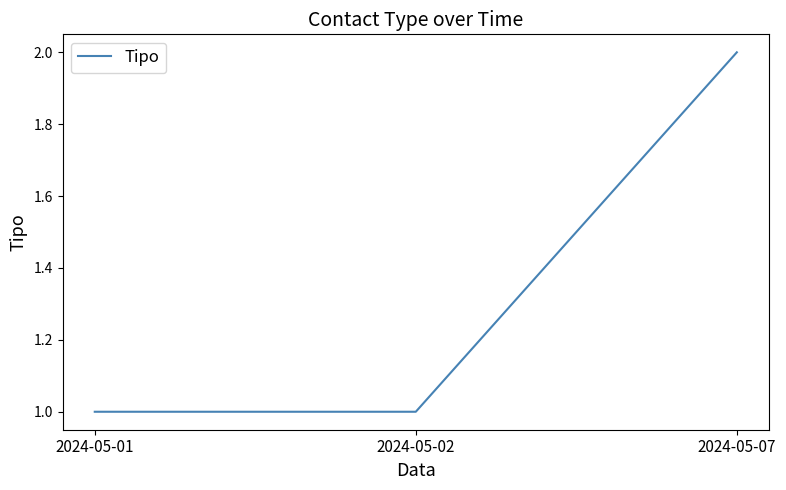

How many values are between 1 and 2?

3